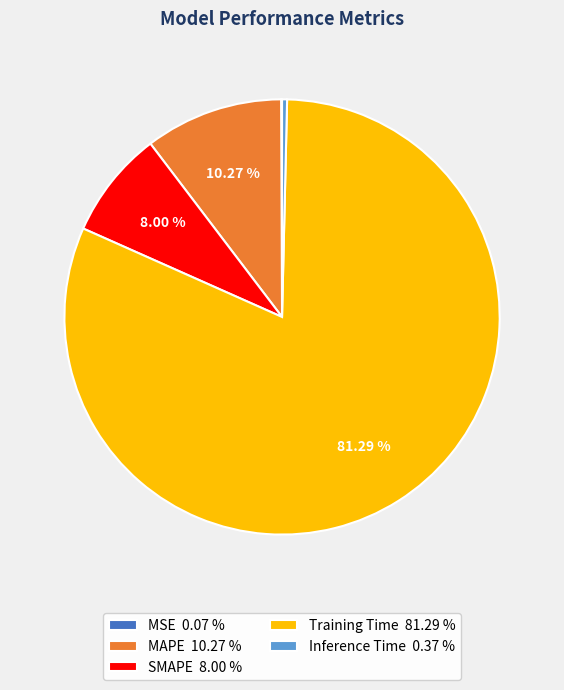

Is the sum of SMAPE 8.00 % and Training Time 81.29 % greater than half?

Yes